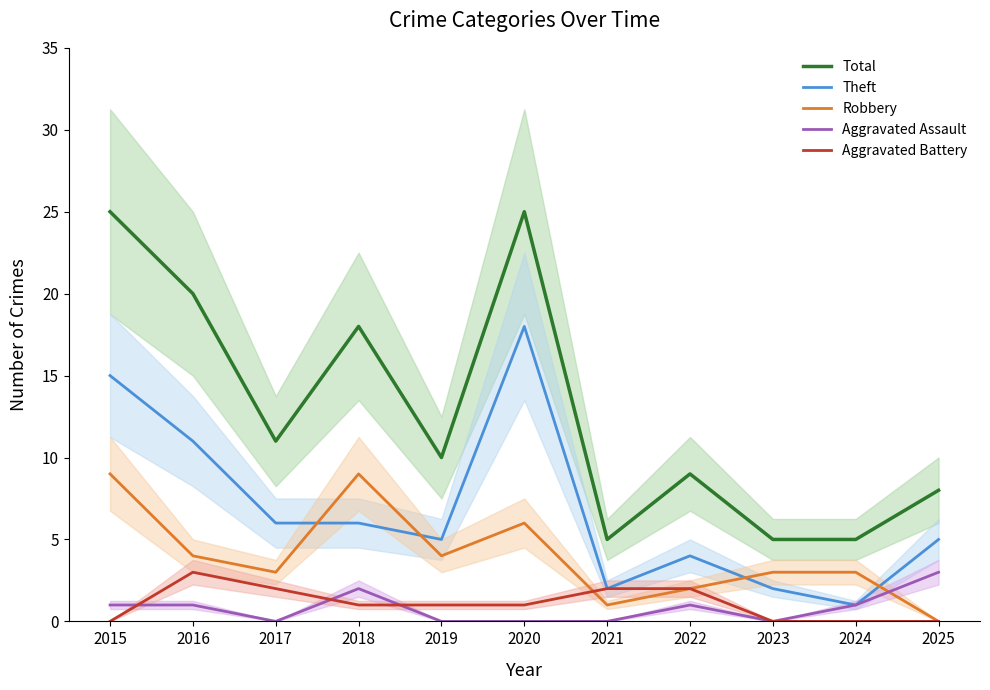

True or false: Robbery and Total intersect in this chart.

False